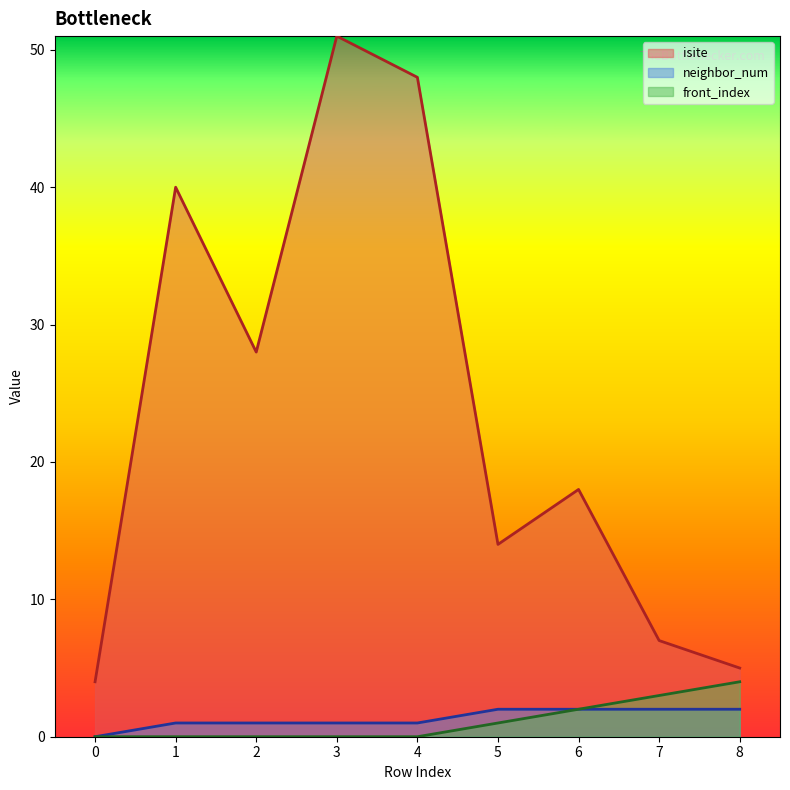

Is the value of front_index at 7 greater than the value of isite at 5?

No